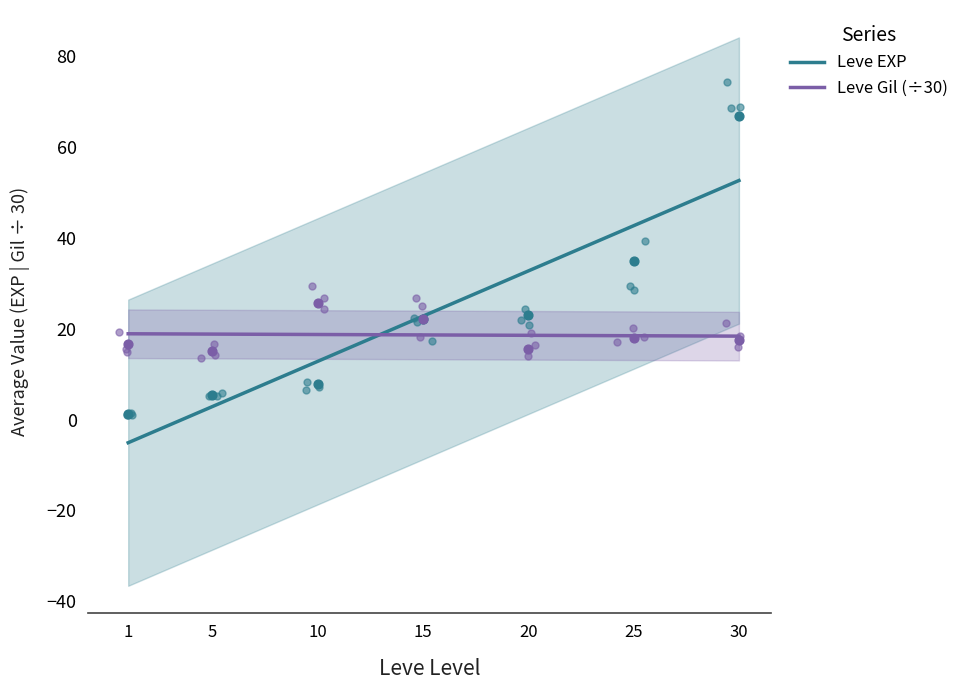

Which series has the largest total across all categories?

Leve EXP